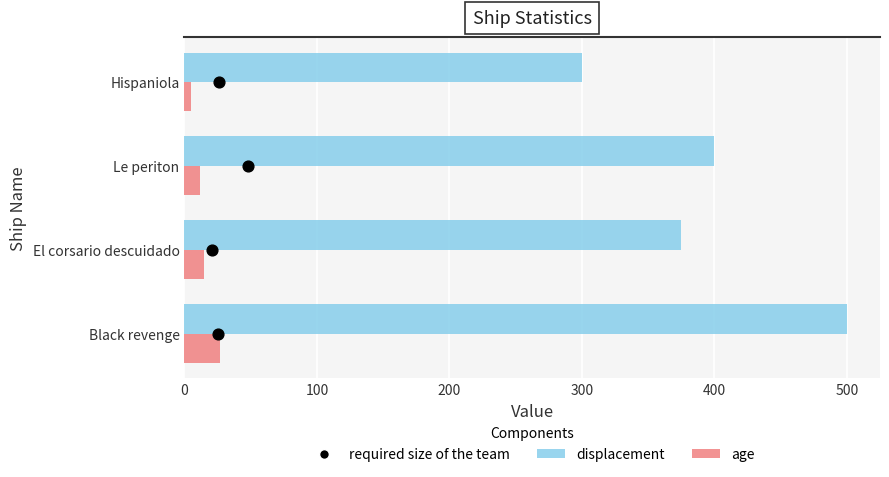

What are all the series names shown in the legend?

displacement, age, required size of the team